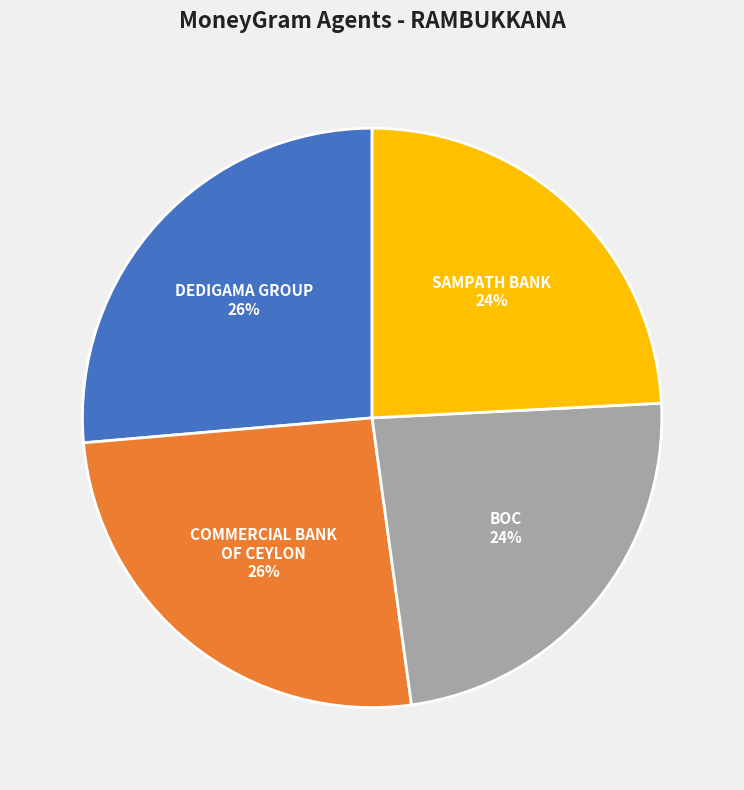

What percentage is the SAMPATH BANK slice, to the nearest percent?

24%